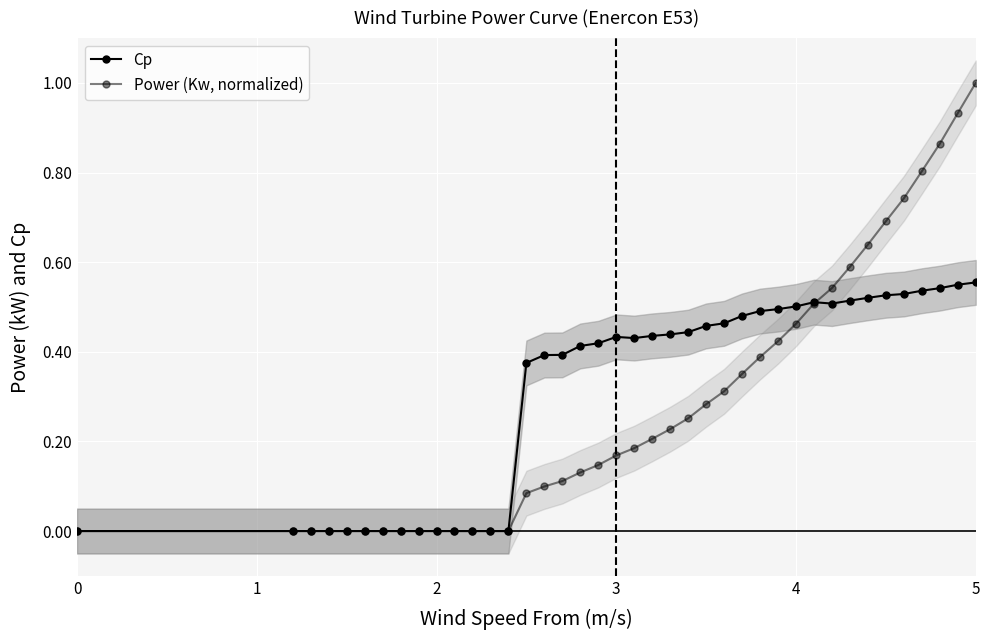

Is this an area chart (filled region under the line)?

No